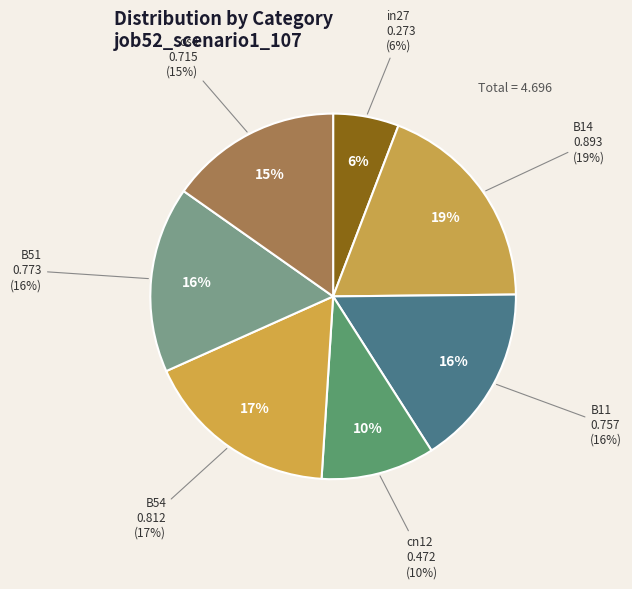

To the nearest percent, what portion does B14 represent?

19%